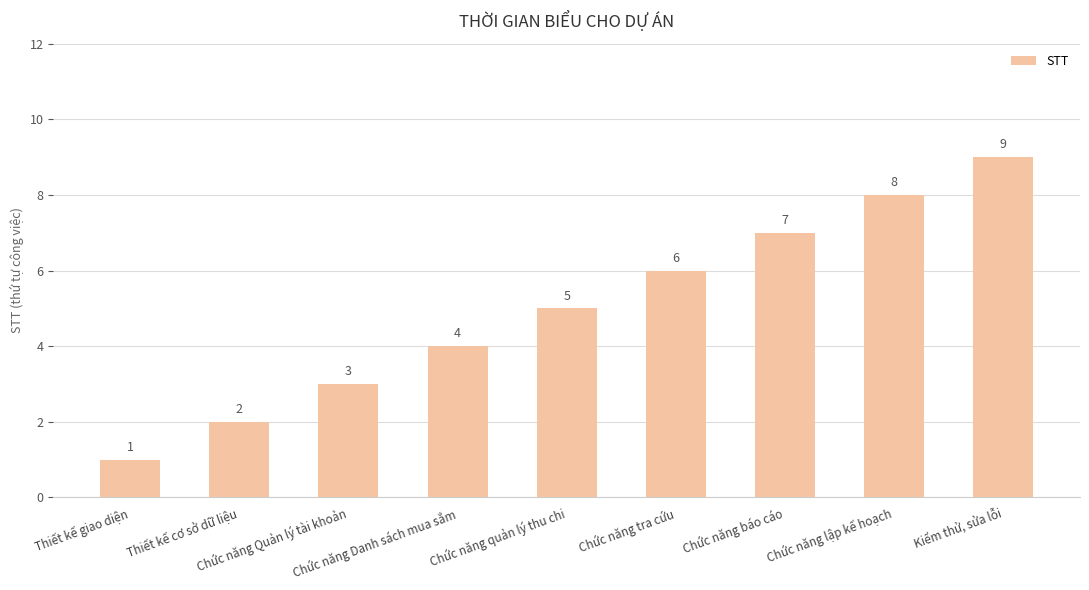

What is the difference between the second highest and second lowest values?

6